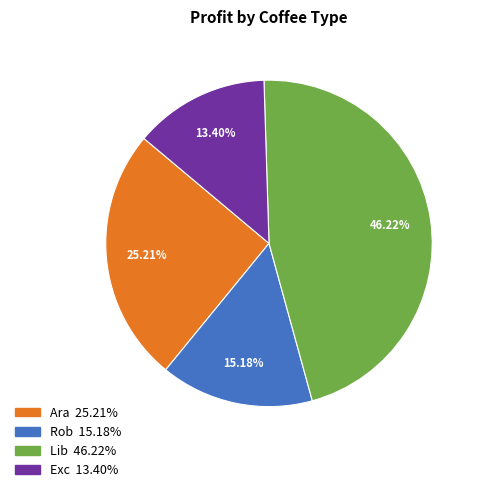

Rank the categories by value from highest to lowest.

Lib, Ara, Rob, Exc